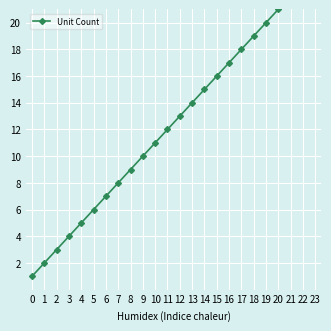

List the labels in order of value, largest first.

23, 22, 21, 20, 19, 18, 17, 16, 15, 14, 13, 12, 11, 10, 9, 8, 7, 6, 5, 4, 3, 2, 1, 0